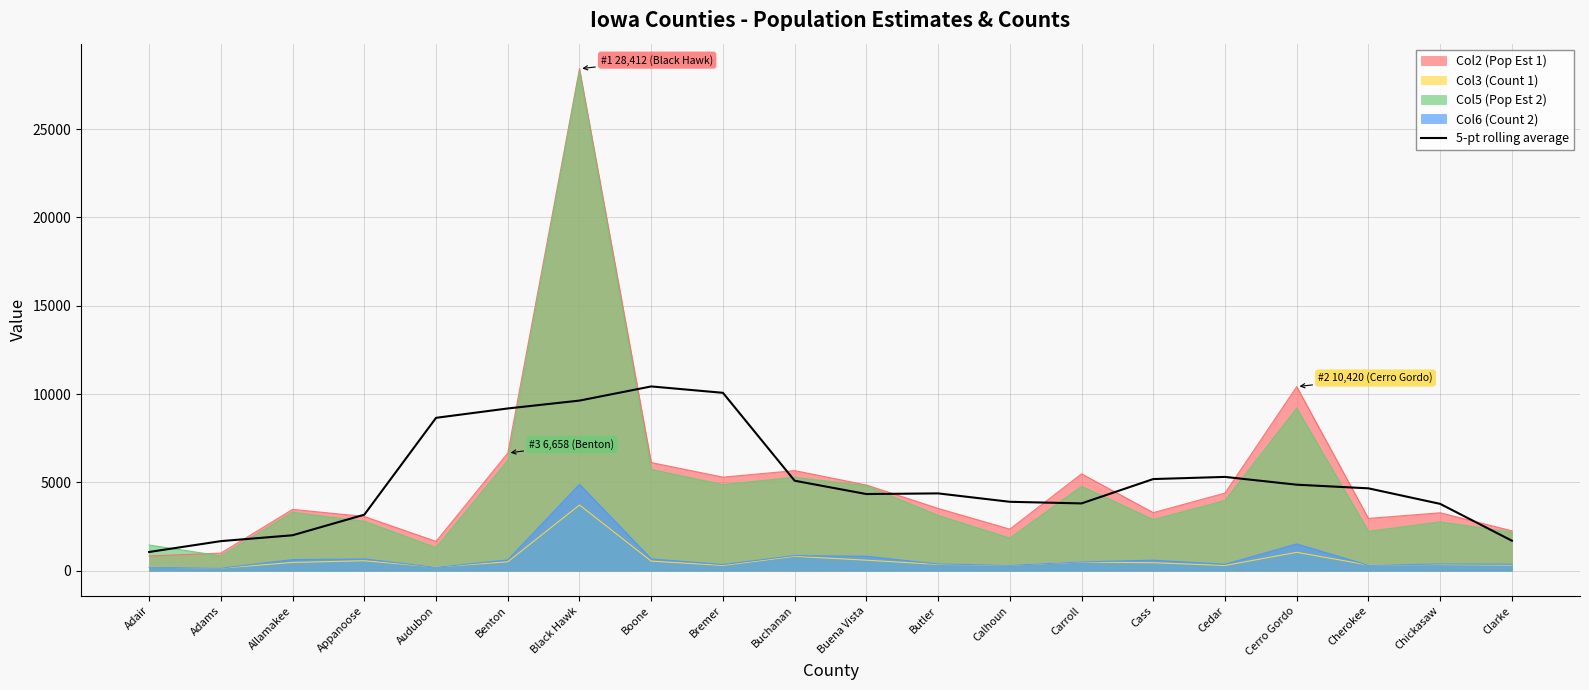

What is the sum of the values at Chickasaw and Buena Vista?

8125.6